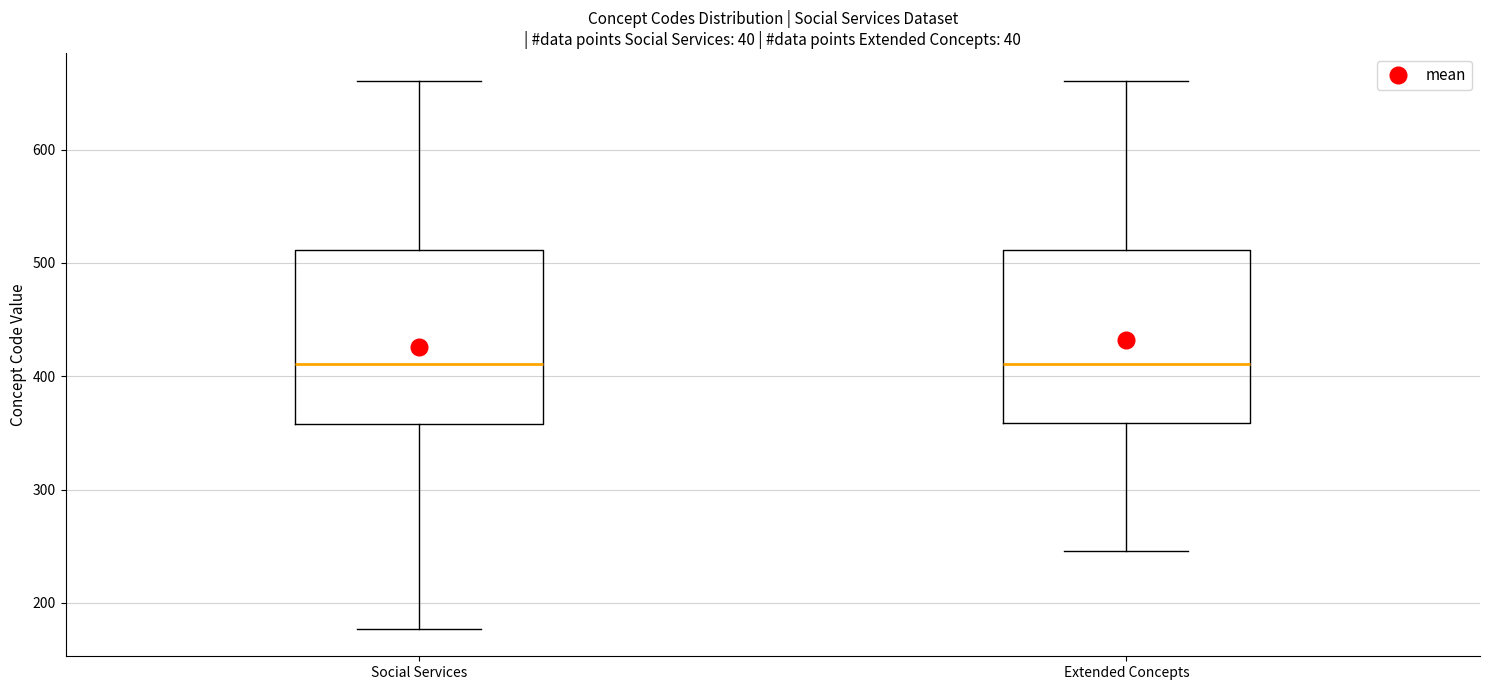

Reading left to right, read every box against the y-axis: the position of its median line, the range the box covers, and the ends of its whiskers. The values are not printed on the chart, so give them approximately, as read against the axis.

Social Services: median 410, box 360 to 510, whiskers 180 to 660
Extended Concepts: median 410, box 360 to 510, whiskers 250 to 660